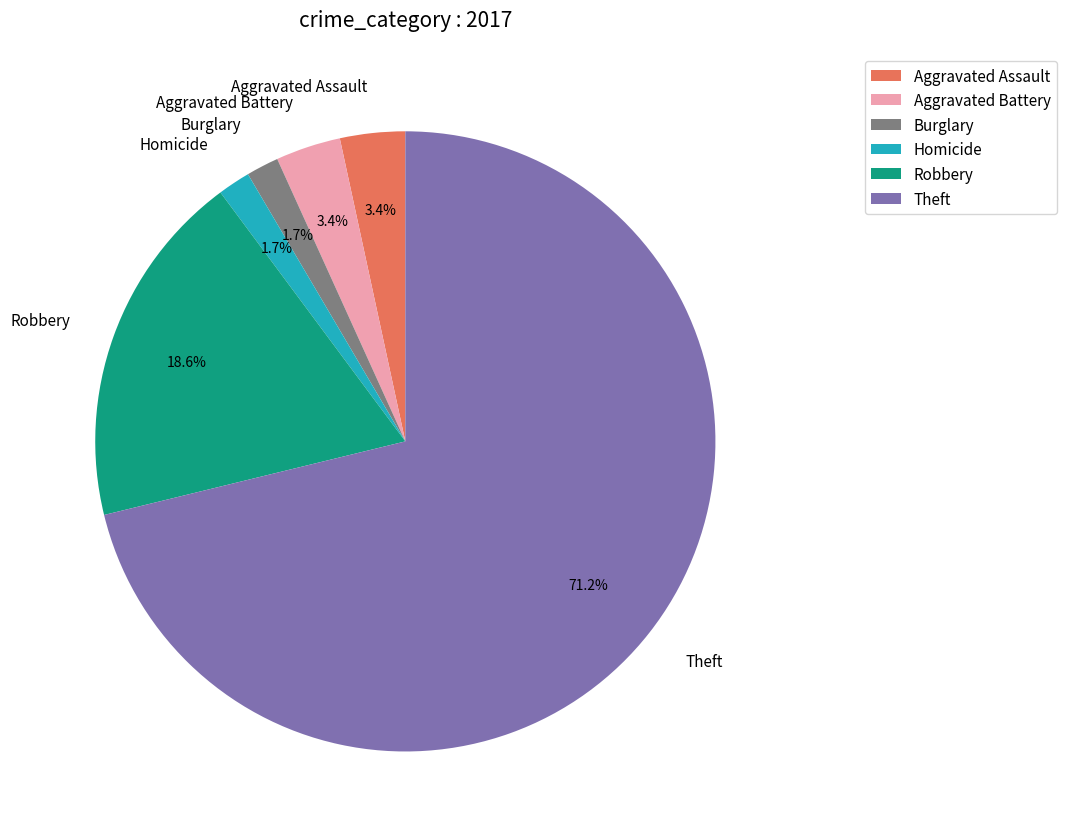

Count the number of slices in the pie.

6